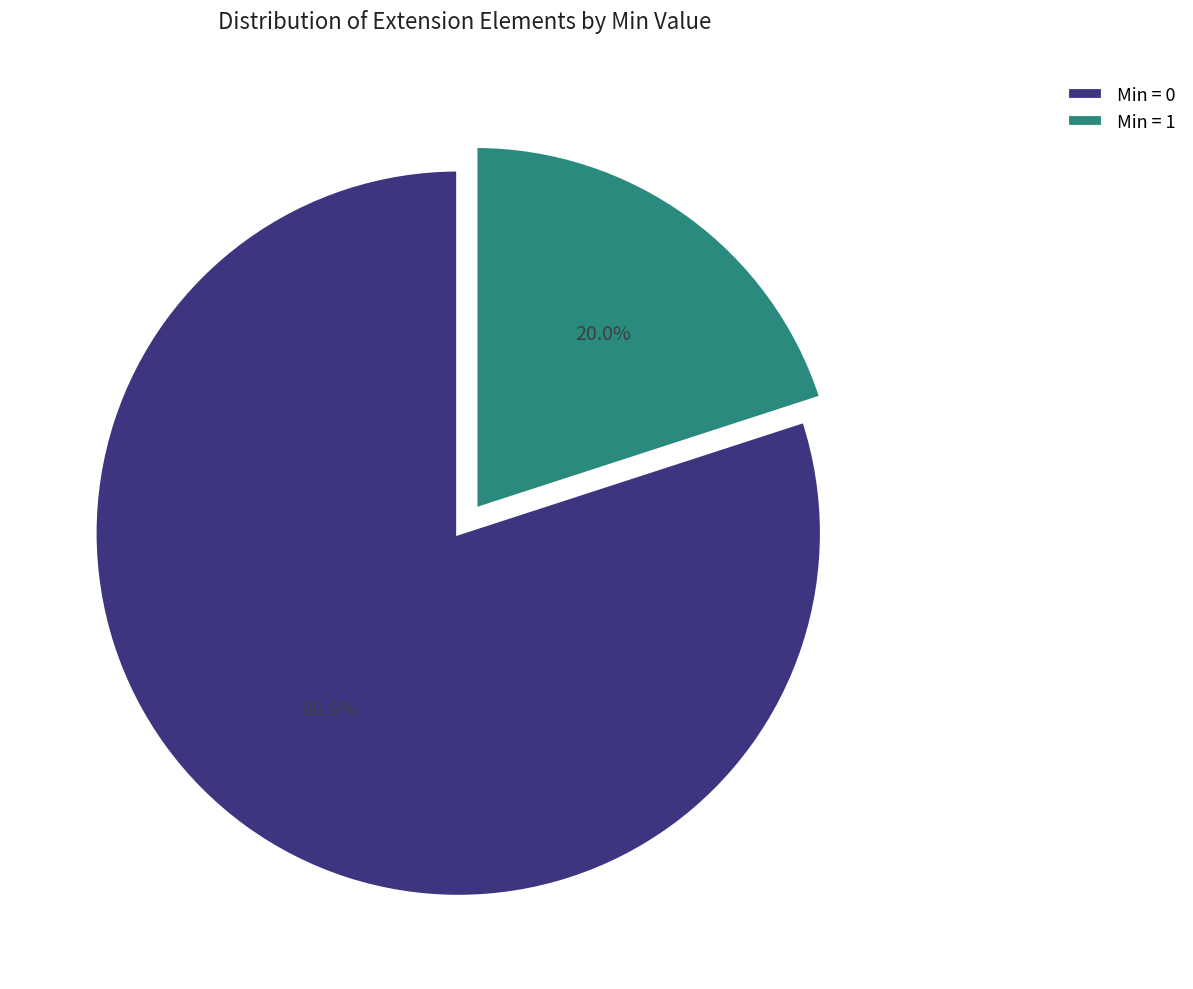

Combined, what portion of the pie is Min = 1 and Min = 0?

100.0%